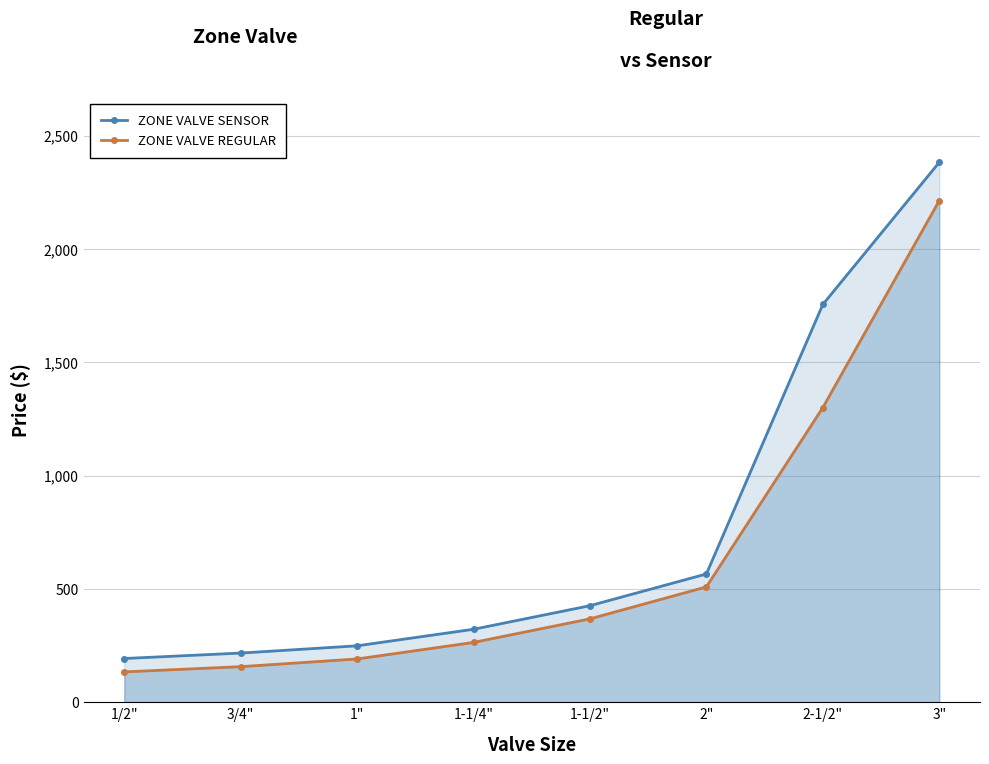

Where does the ZONE VALVE REGULAR series first go above 368?

2"